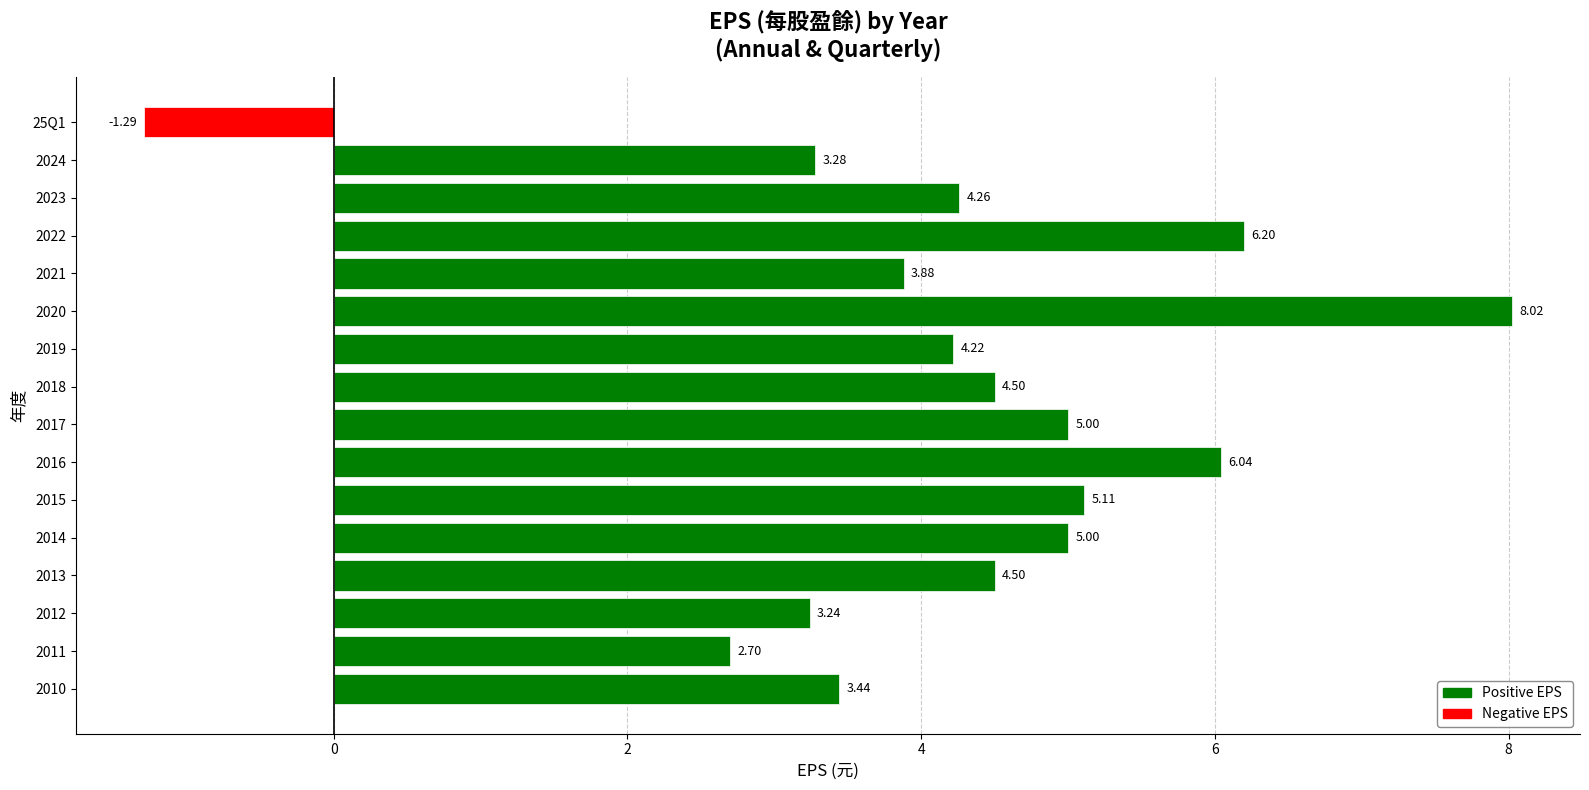

Does the chart contain stacked bars?

No